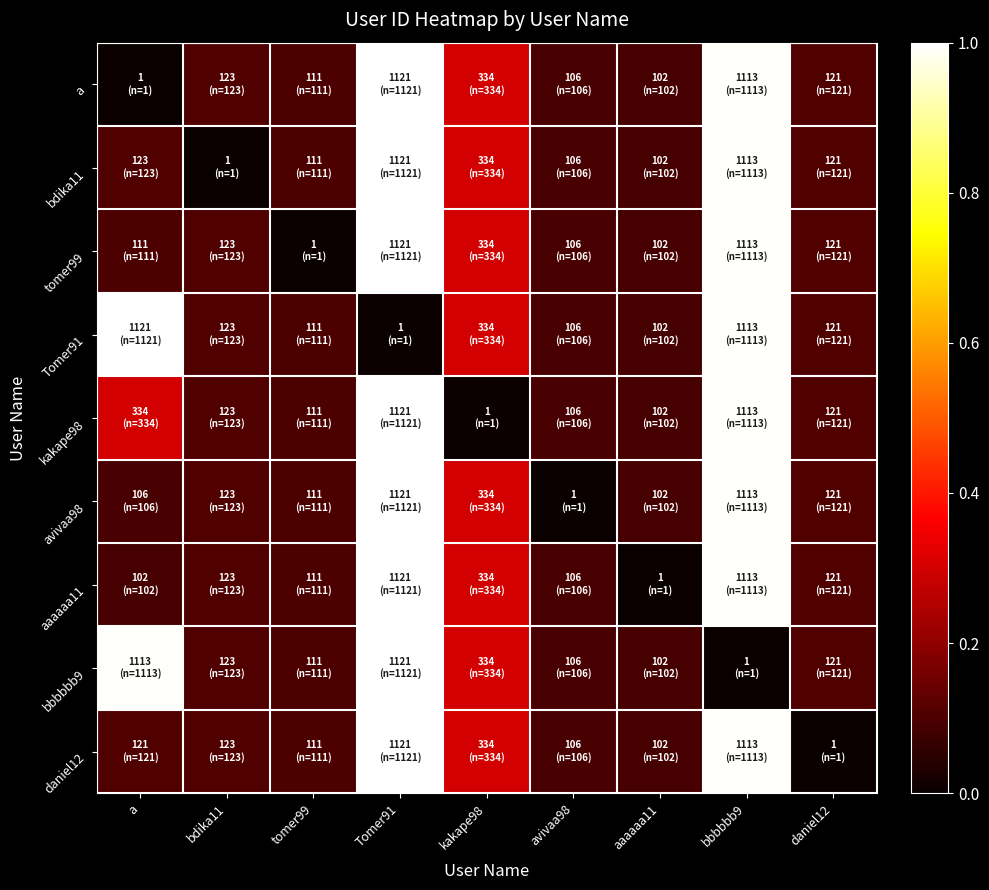

Which series has the largest range (max minus min)?

a